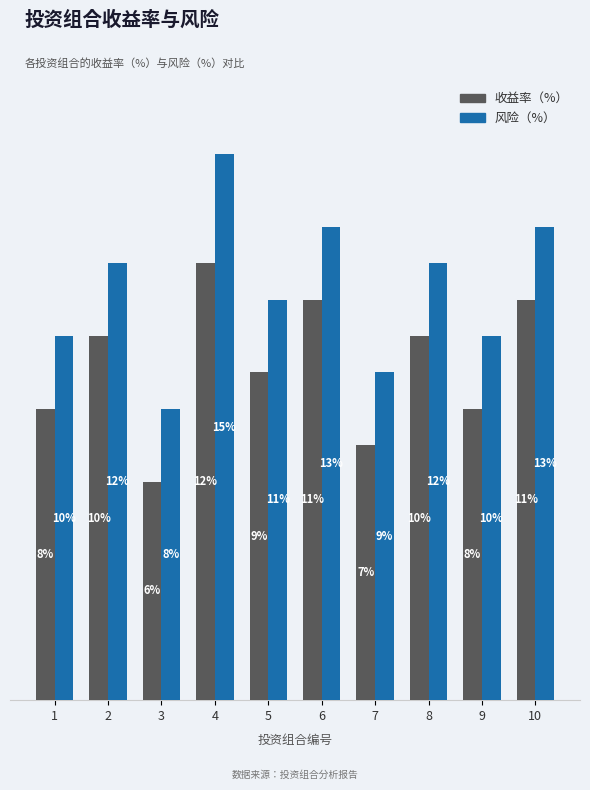

Which series has the largest total across all categories?

风险（%）